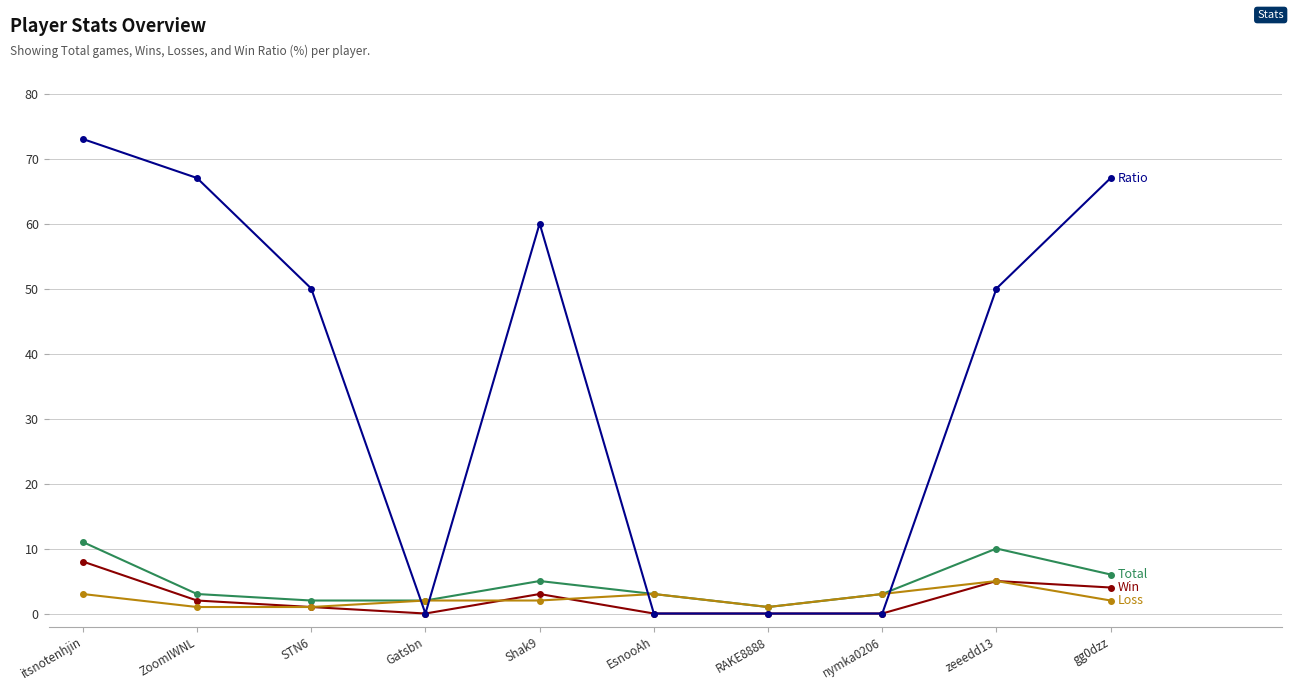

What is the total value across all series at nymka0206?

6